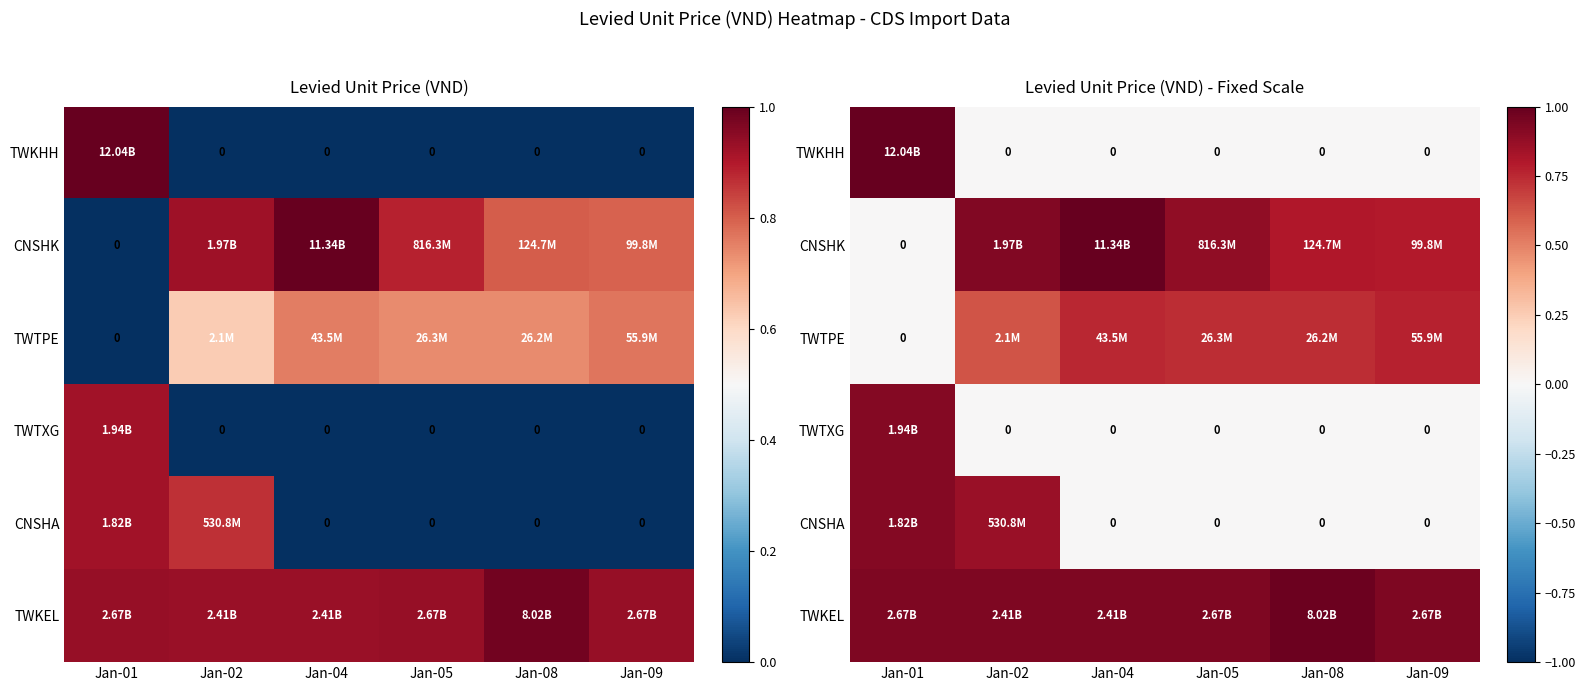

Which series has the widest spread of values?

TWKHH